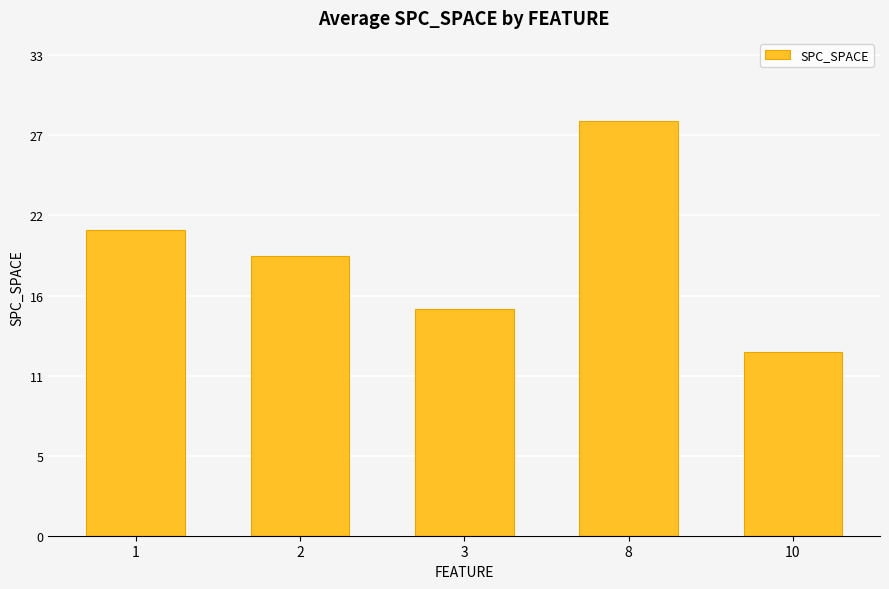

List the labels in order of value, largest first.

8, 1, 2, 3, 10